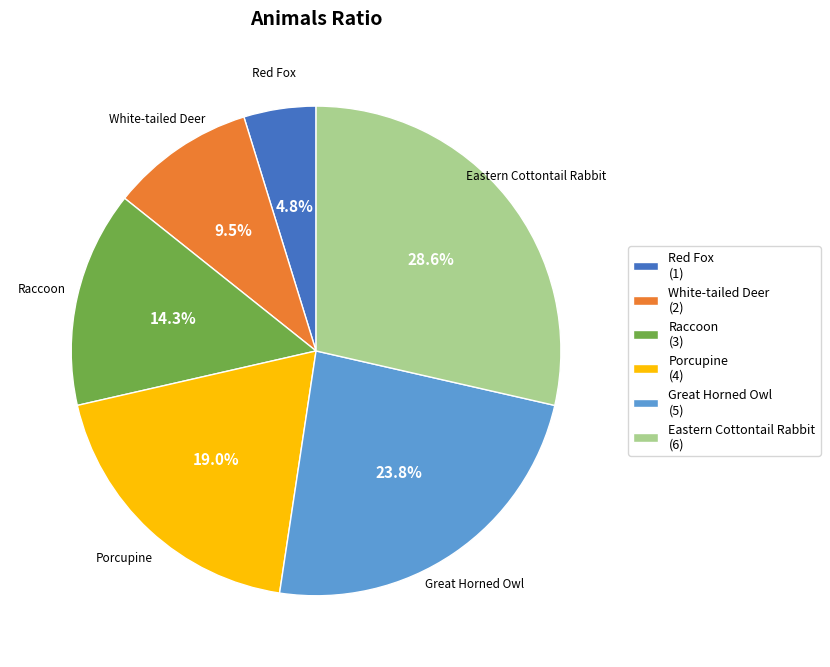

What portion of the pie excludes Red Fox?

95.2%